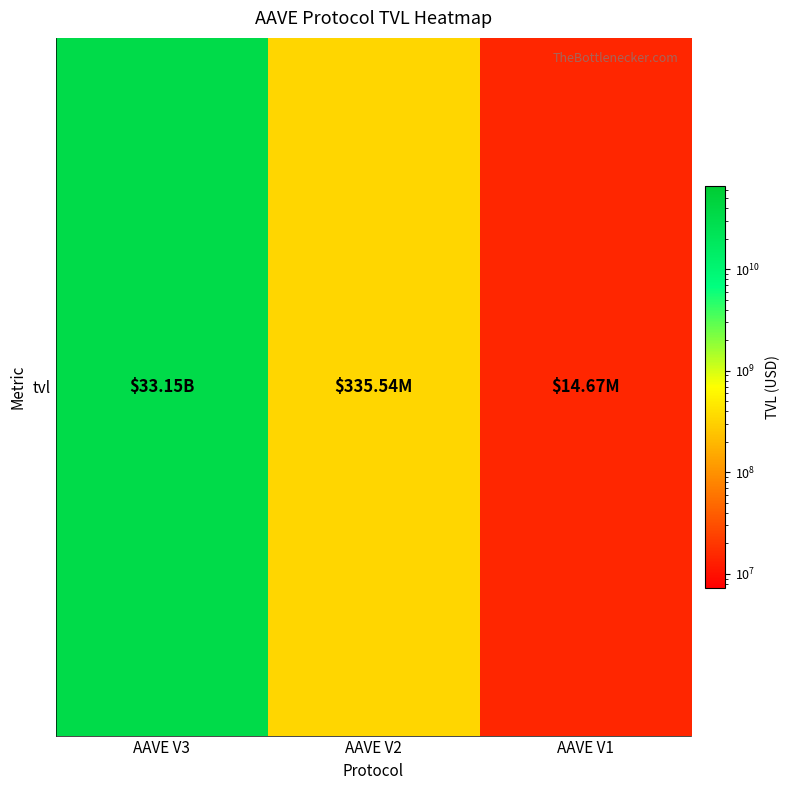

What is the sum of all values?

33498100373.4